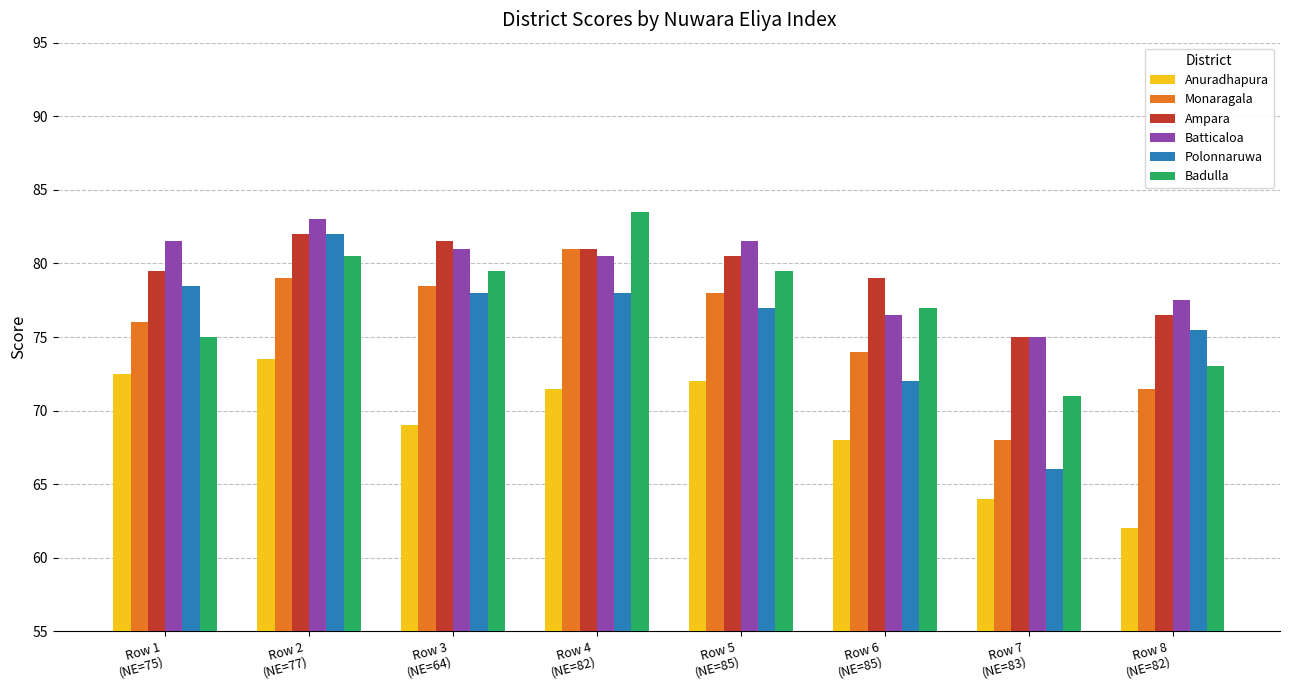

What are all the series names shown in the legend?

Anuradhapura, Monaragala, Ampara, Batticaloa, Polonnaruwa, Badulla